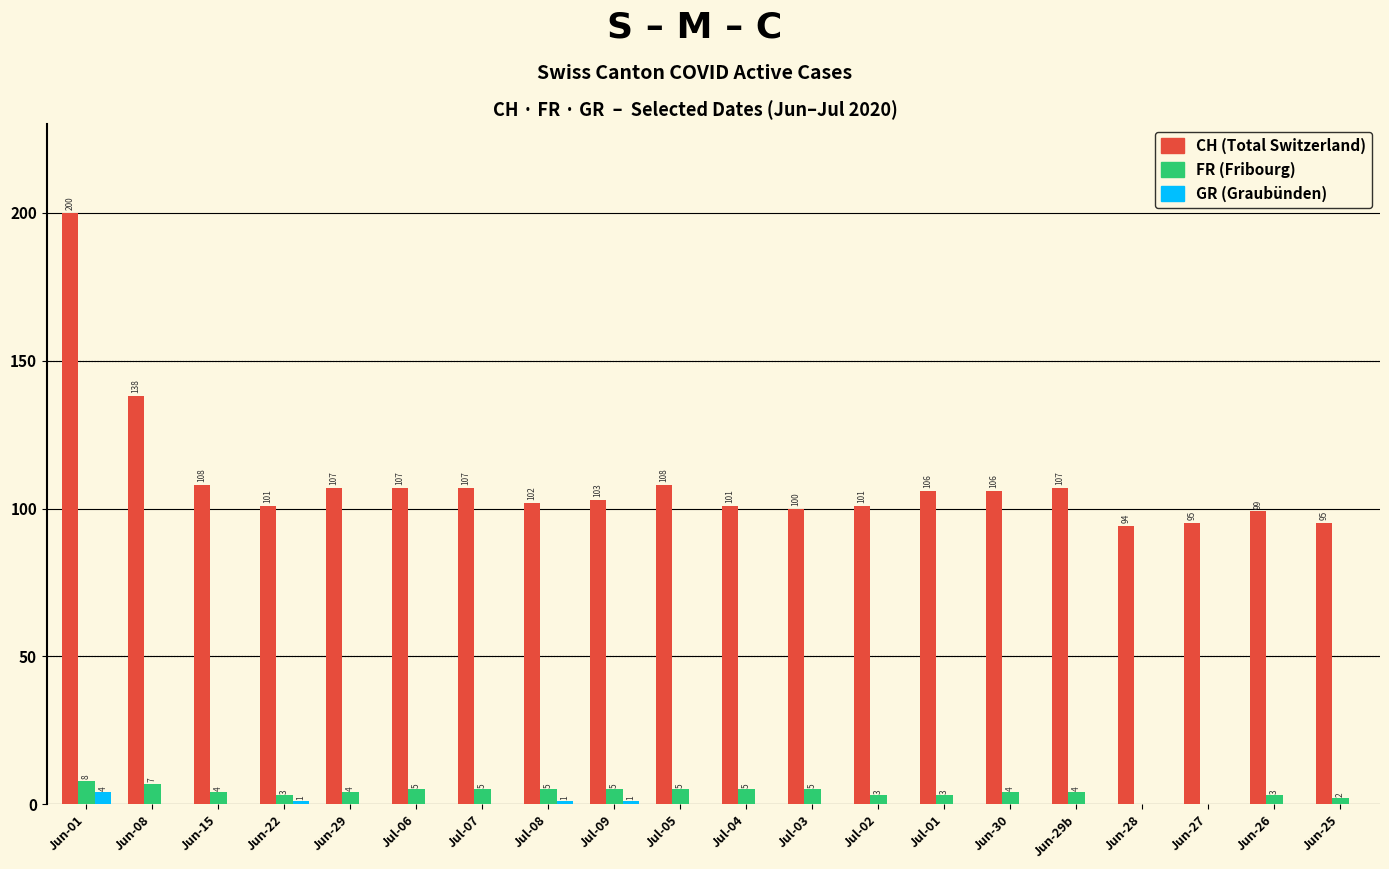

At which category is the sum across all series the highest?

Jun-01